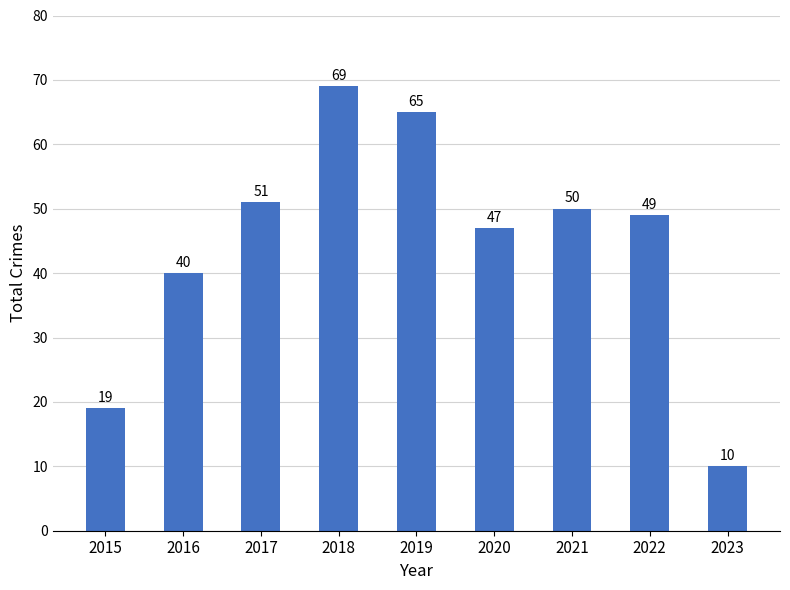

Rank the categories by value from lowest to highest.

2023, 2015, 2016, 2020, 2022, 2021, 2017, 2019, 2018